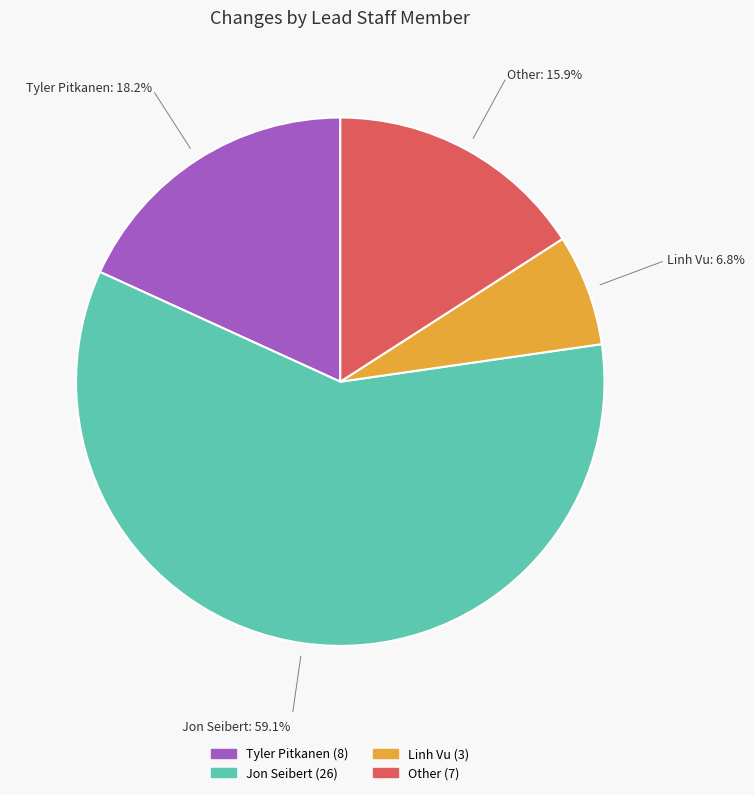

How many slices are in this pie chart?

4